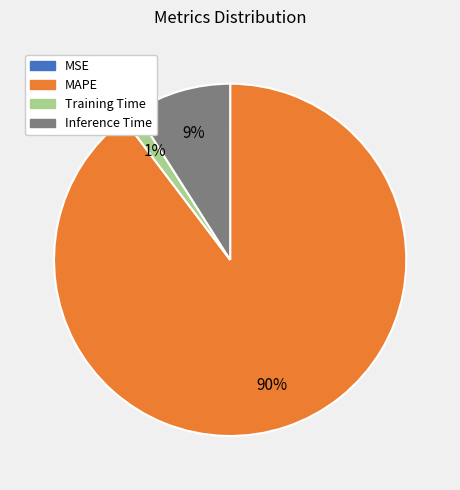

Which category has the biggest portion of the pie?

MAPE